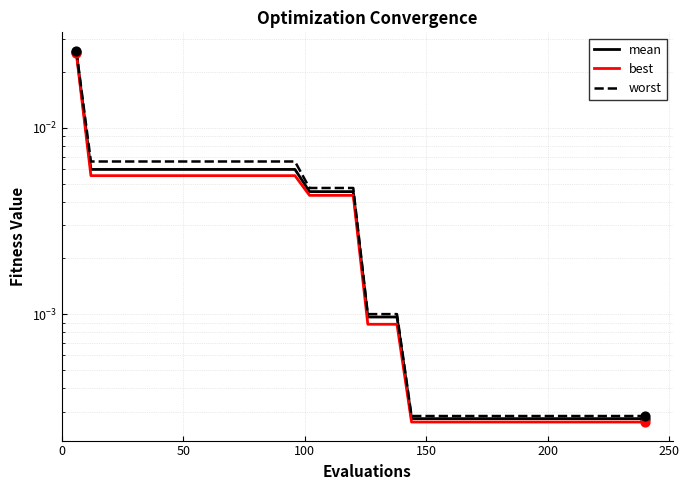

Which series contains the lowest Y value?

best